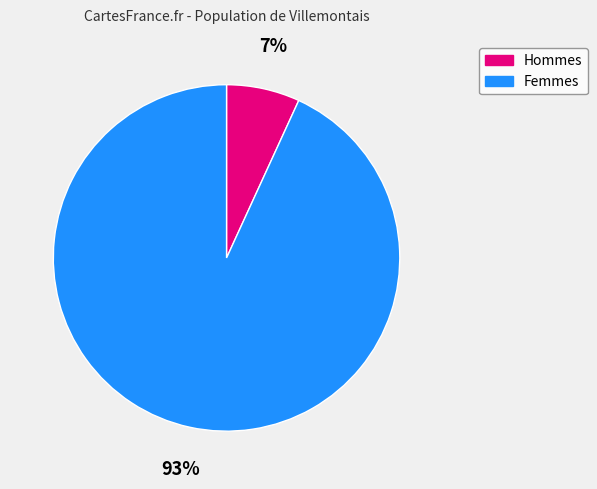

To the nearest percent, what is the average slice percentage?

50%